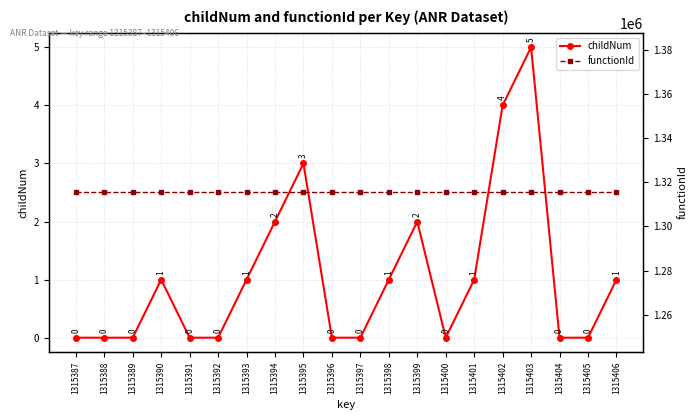

How many distinct data groups are displayed?

2